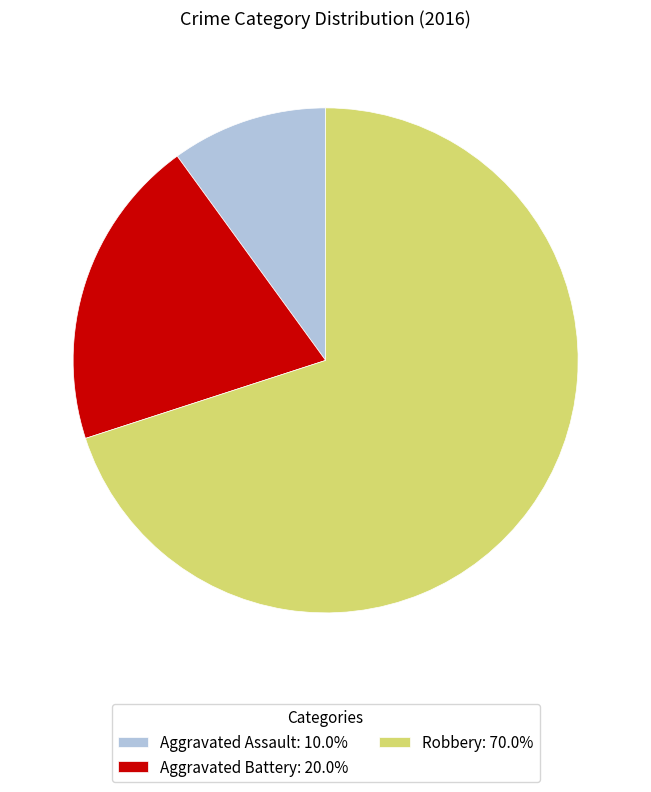

Count the number of slices in the pie.

3